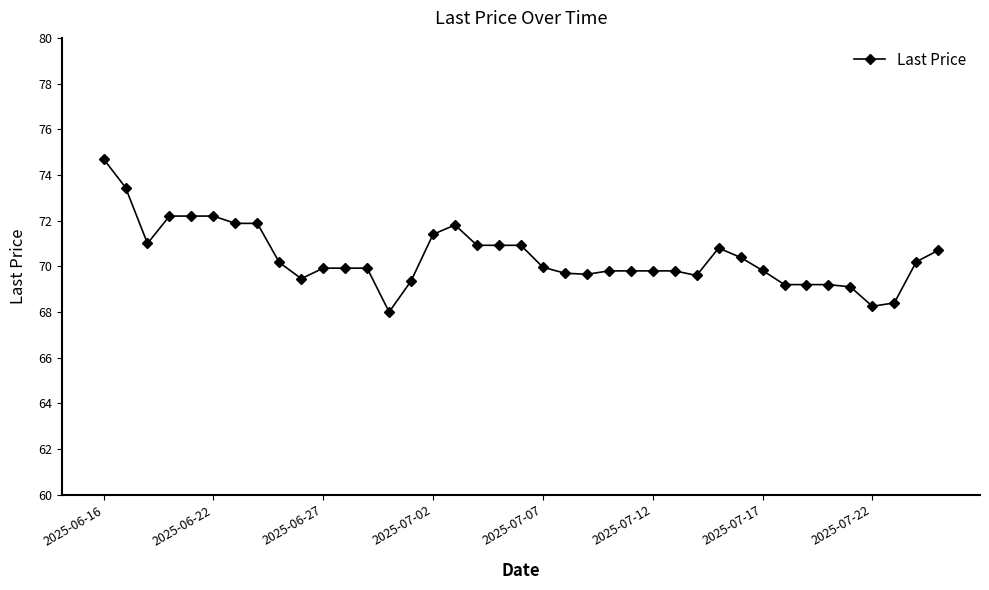

What is the difference between the maximum and minimum values?

6.7